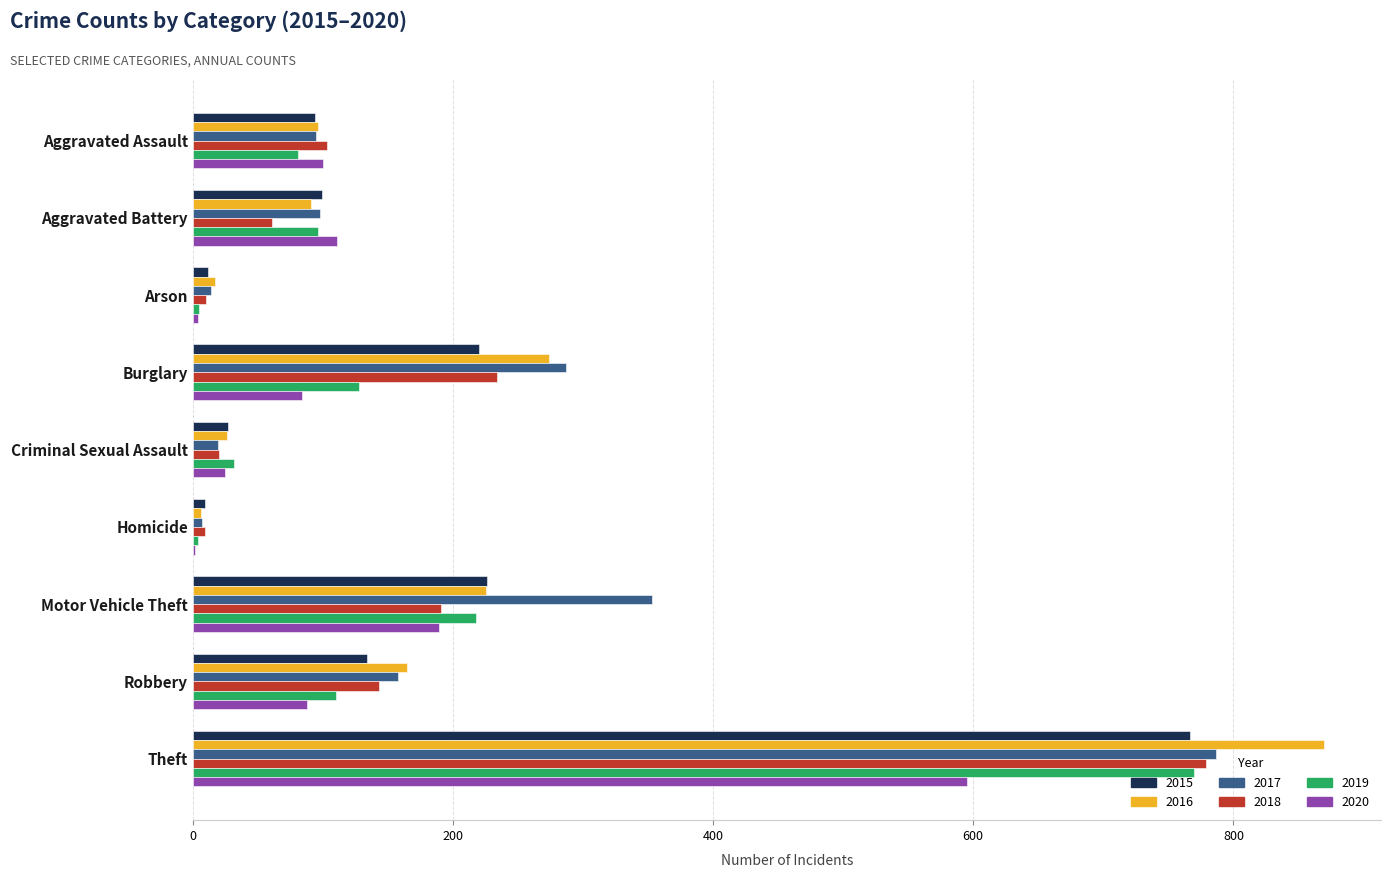

True or false: 2016 has a value of 96 at Aggravated Assault.

True